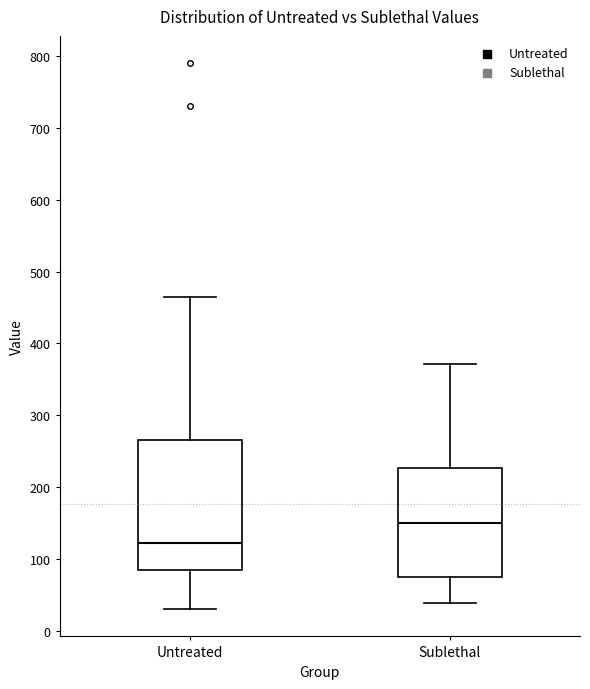

Where does the lower whisker of the box for Untreated end on the y-axis? The values are not printed on the chart, so give them approximately, as read against the axis.

30